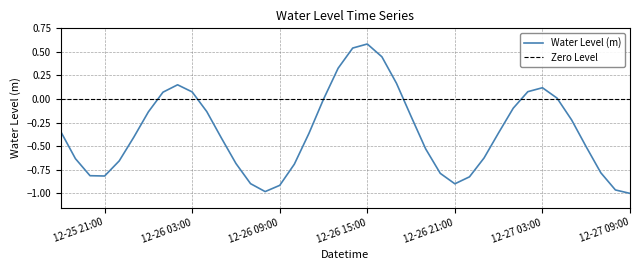

At which category does the chart reach its minimum across all series?

12-27 09:00